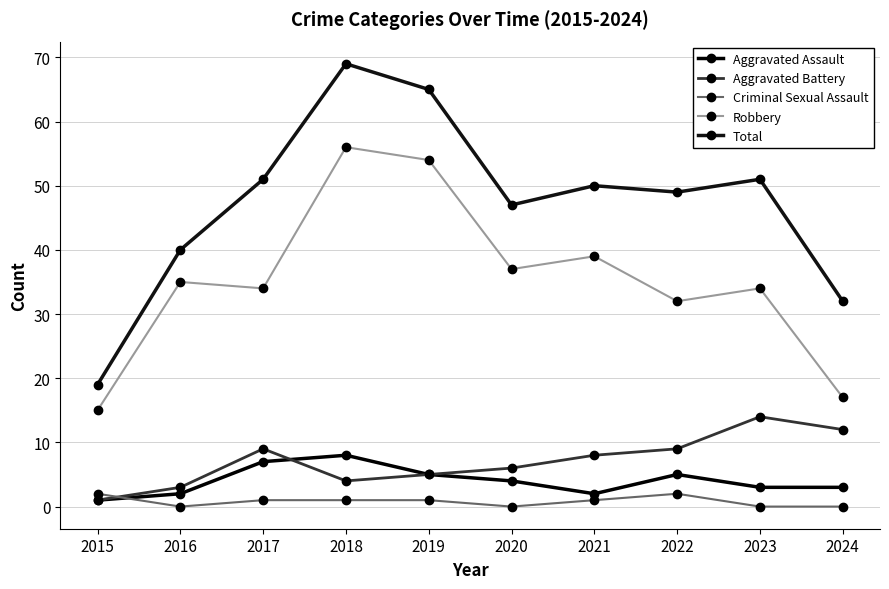

The value of Aggravated Assault at 2024 is 4. True or false?

False